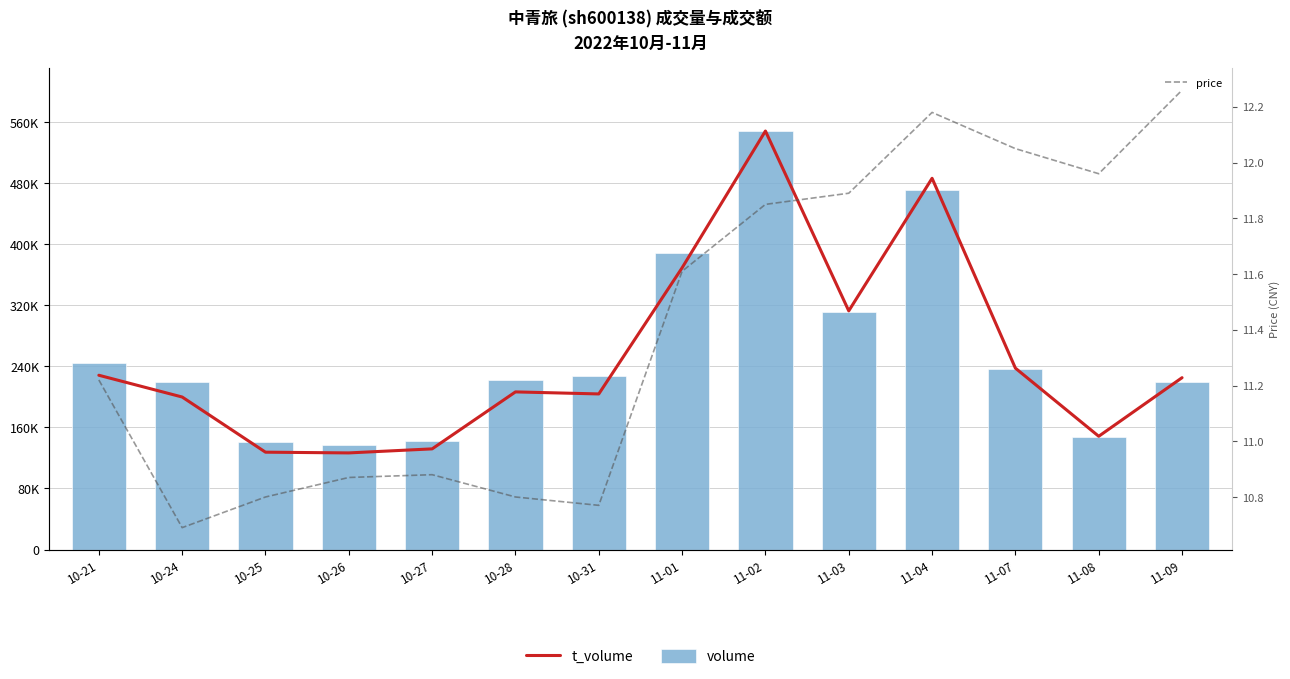

What is the lowest value of the price series?

10.7